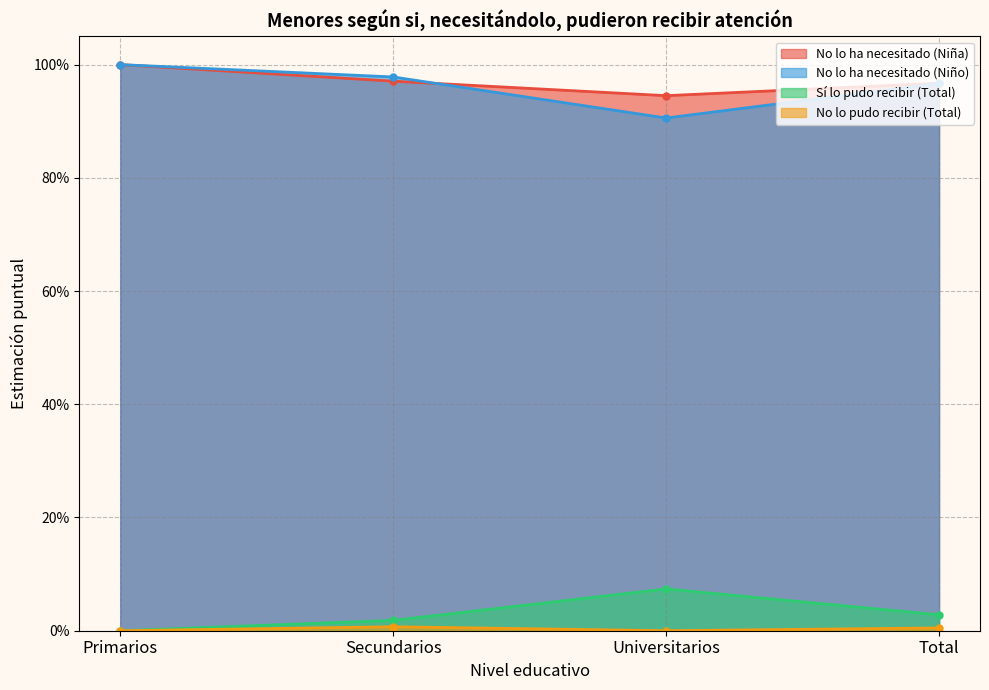

At how many categories does at least one series exceed 0?

4